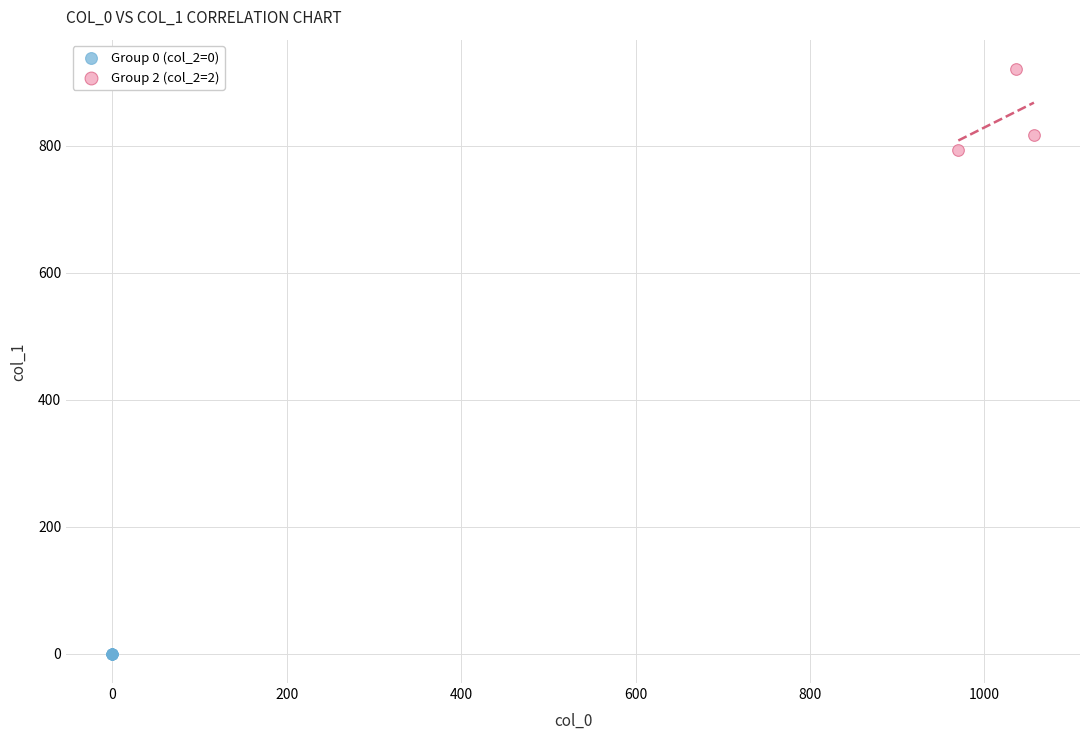

Which series contains the highest Y value?

Group 2 (col_2=2)